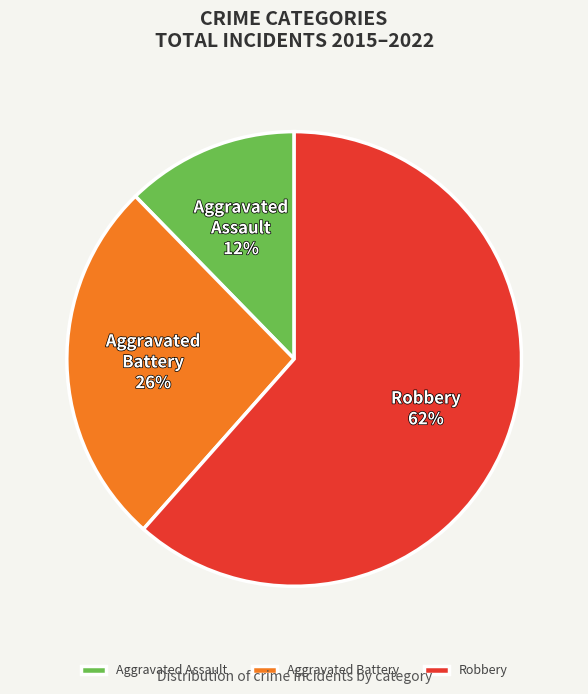

Combined, do Aggravated Battery and Aggravated Assault account for over 50%?

No